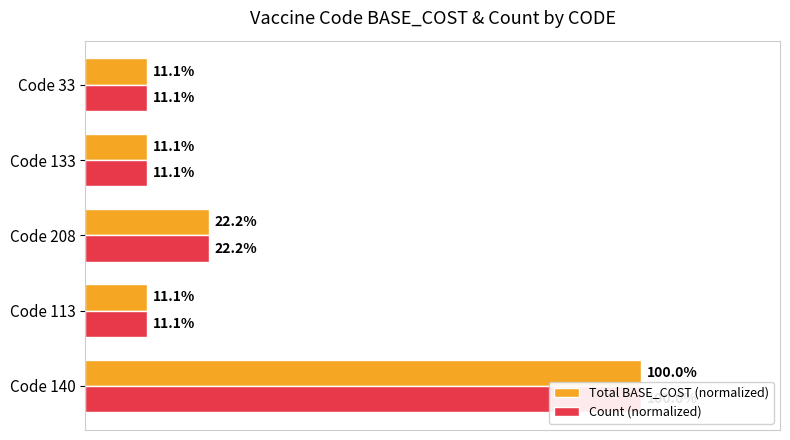

What is the sum of all Total BASE_COST (normalized) values?

1.6